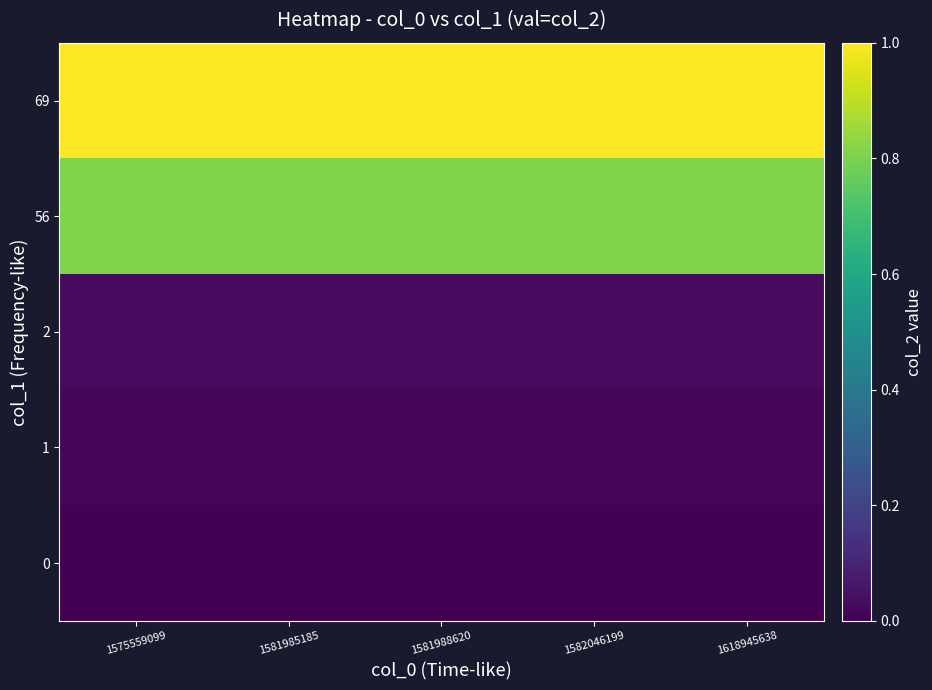

At which category is the sum across all series the highest?

1575559099